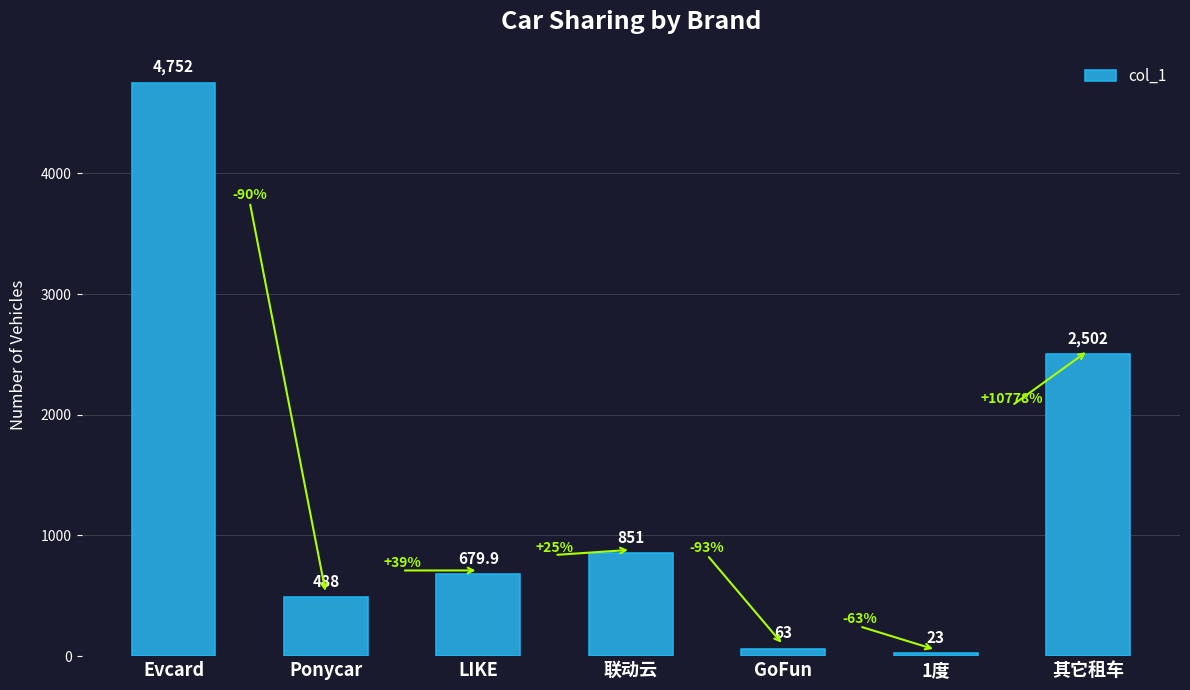

Are the bars grouped side by side (vs. stacked)?

No